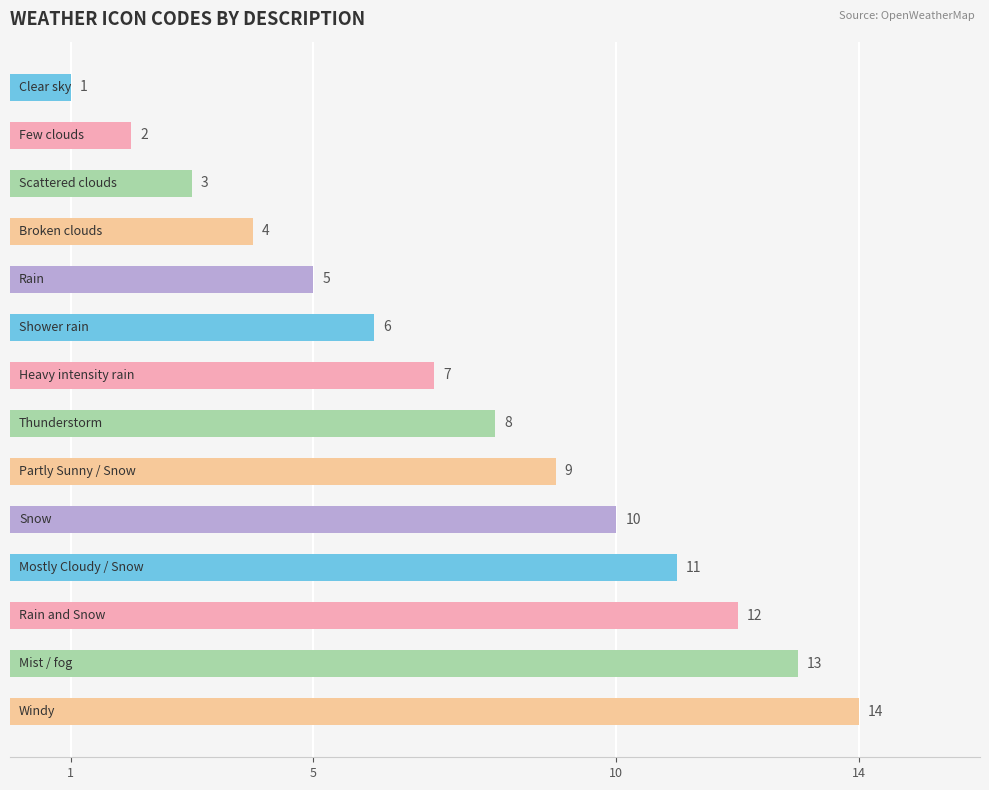

What is the maximum value shown in the chart?

14